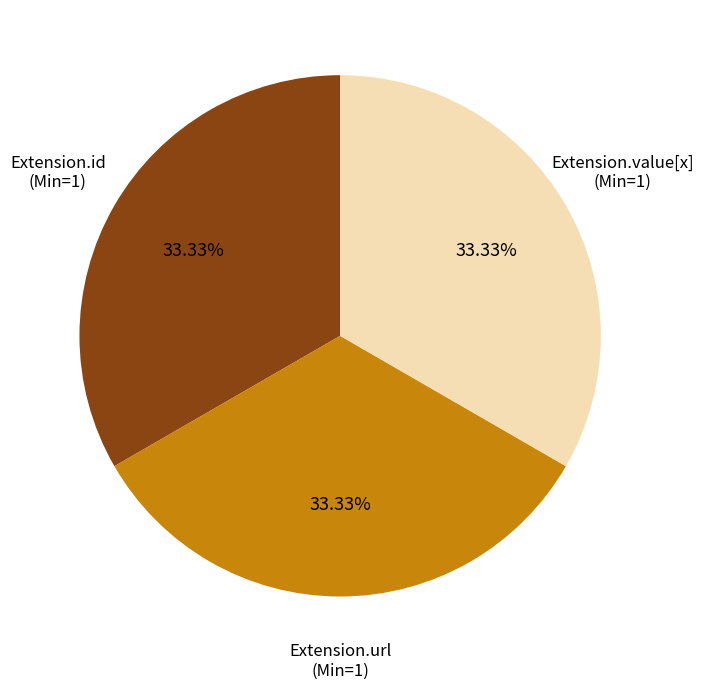

Is there any slice that represents more than half of the pie?

No